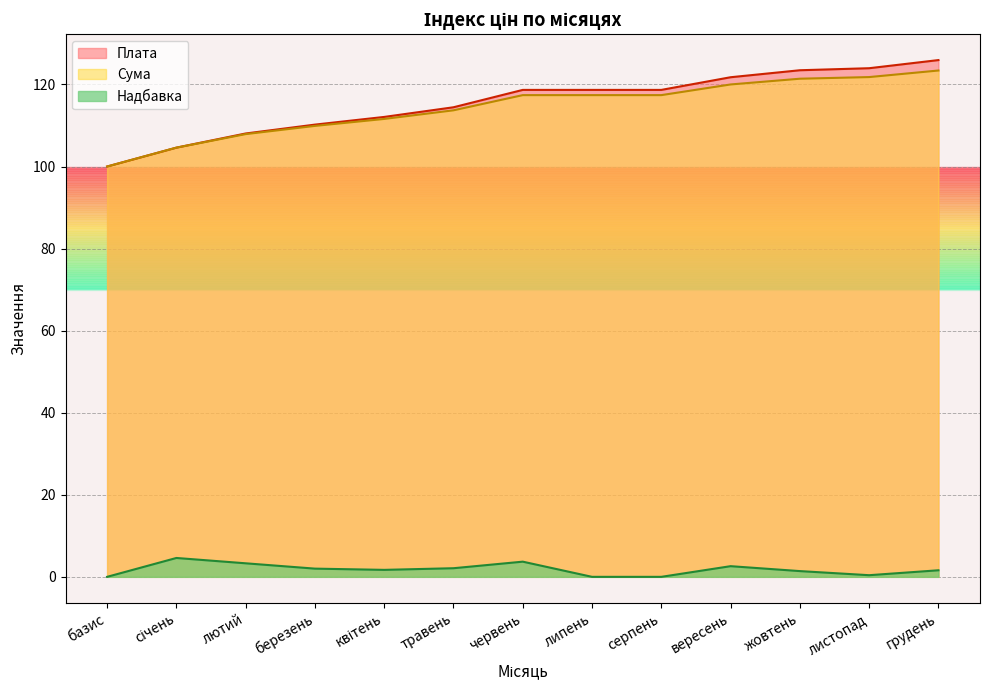

True or false: Сума and Надбавка intersect in this chart.

False